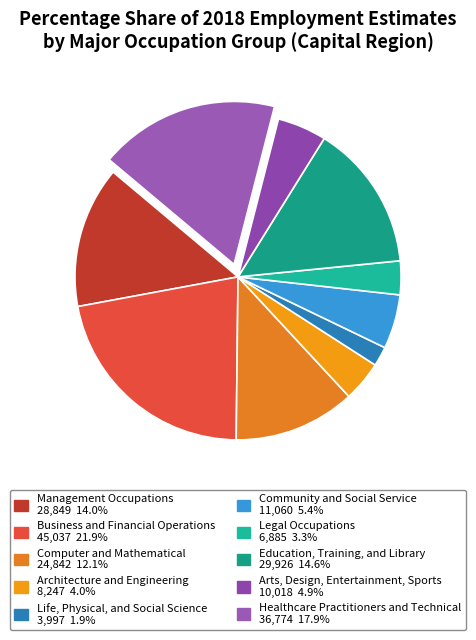

Is Business and Financial Operations the majority of the pie?

No